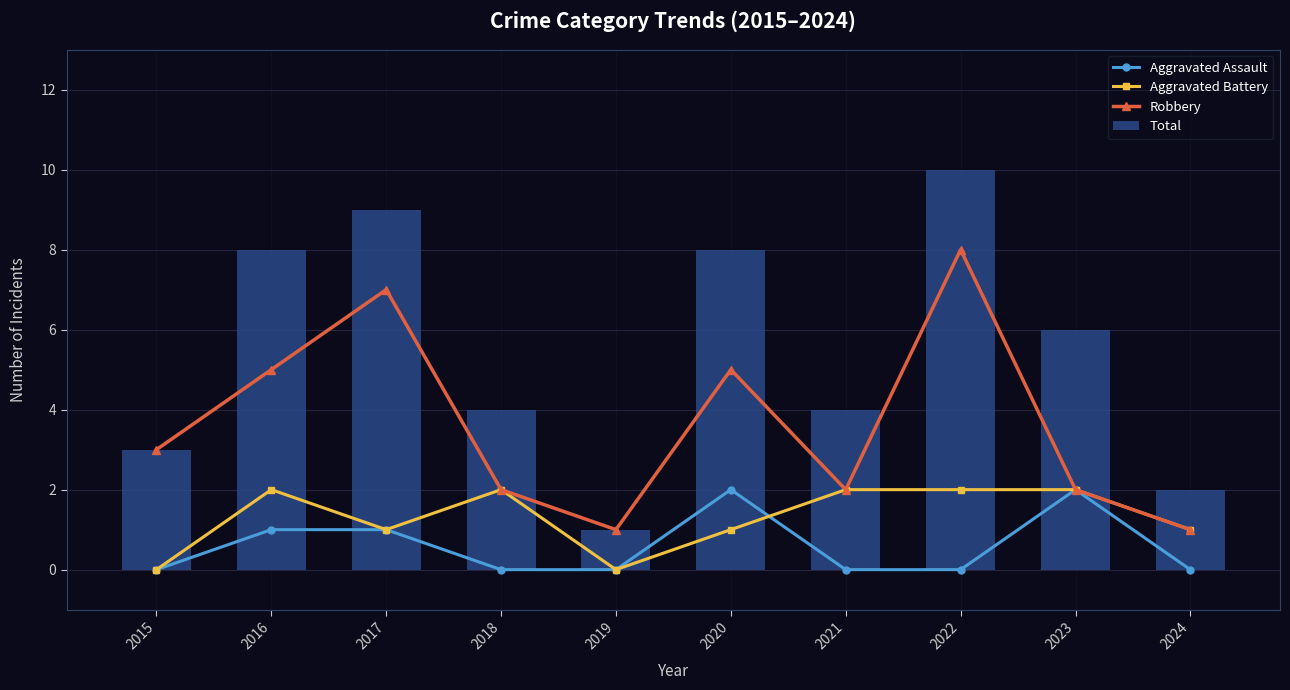

How many groups of bars are there?

10